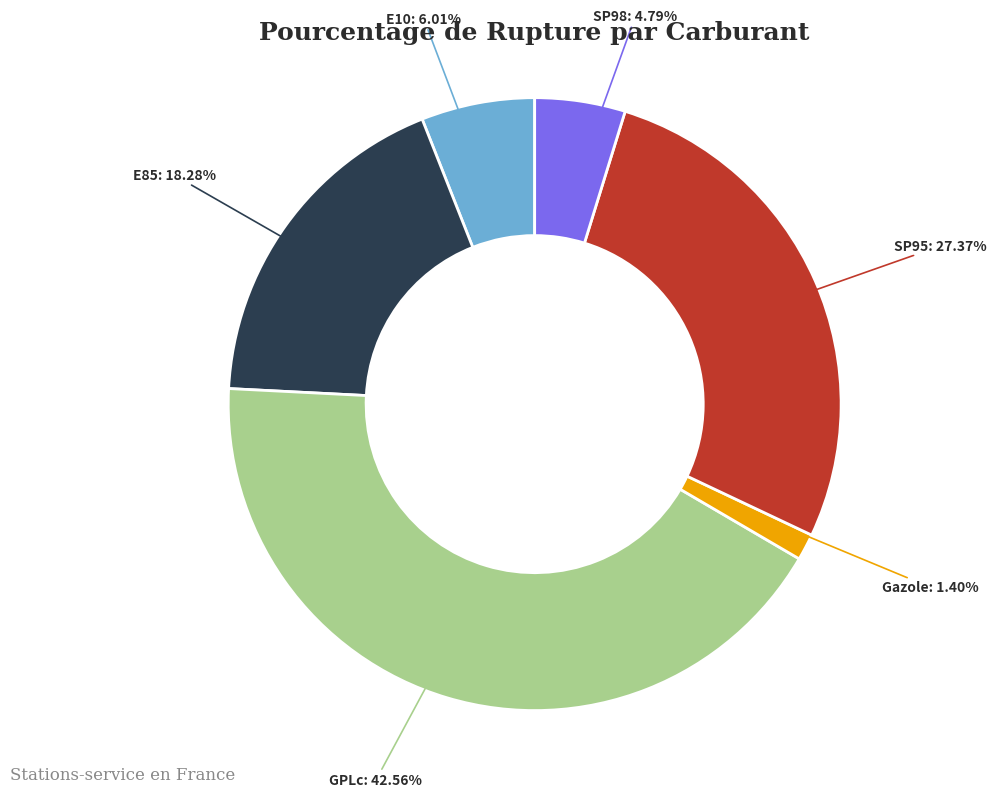

What is the largest slice in the pie chart?

GPLc